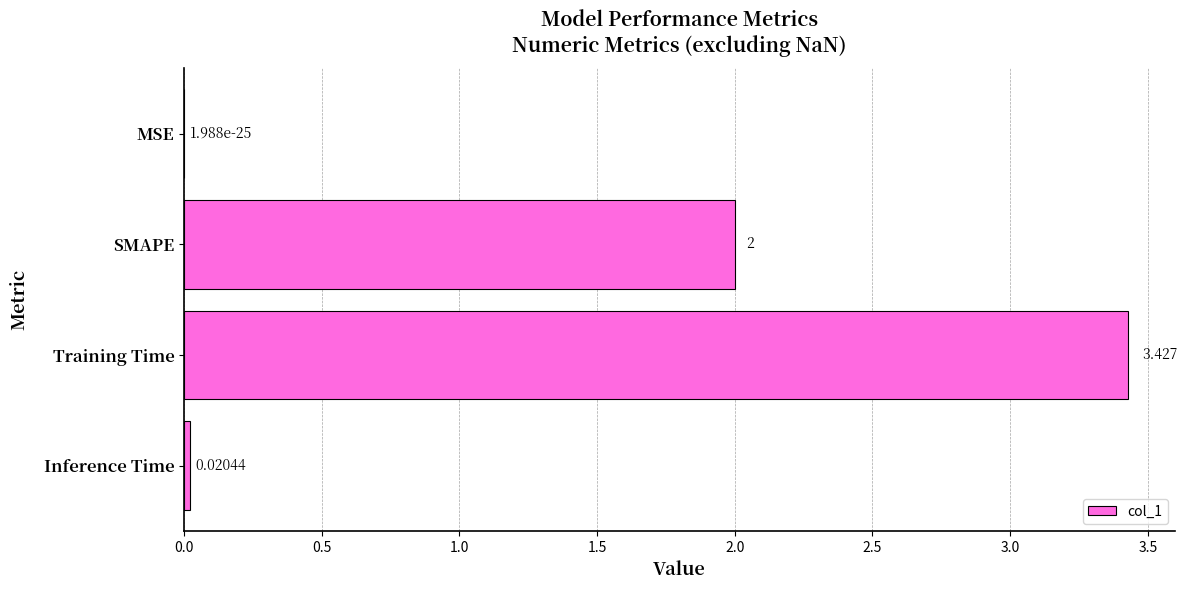

Which category has the highest value across all series?

Training Time